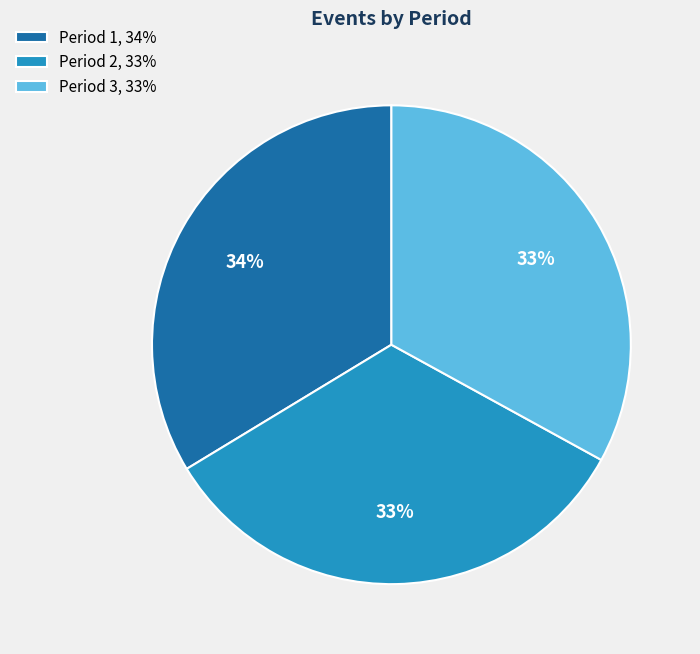

How many slices are in this pie chart?

3